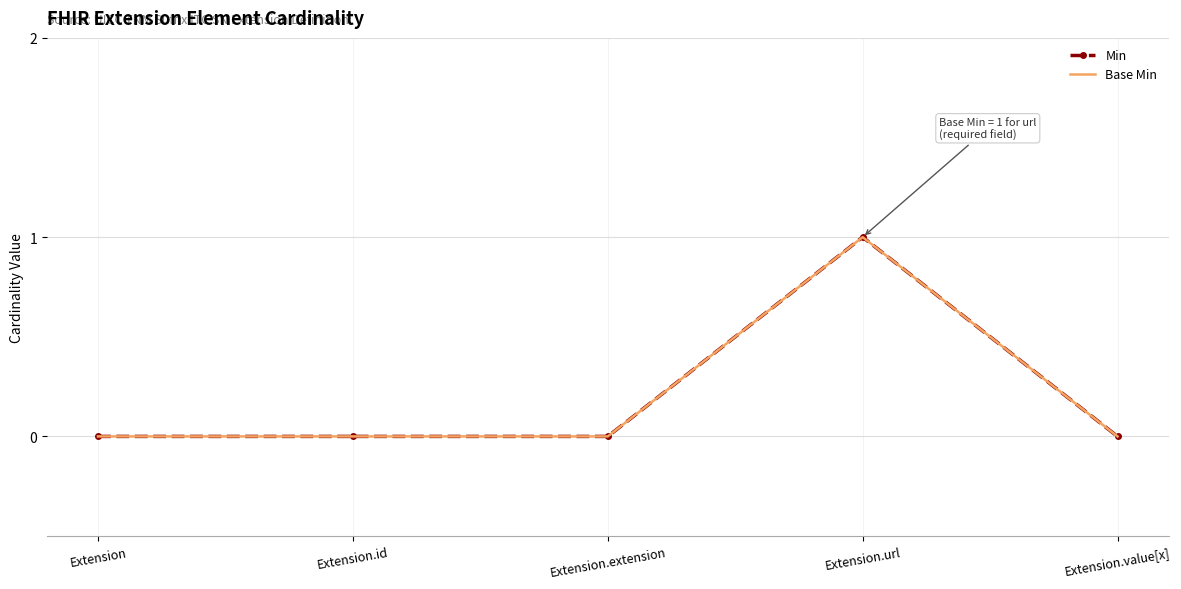

True or false: Min and Base Min cross at least once.

False